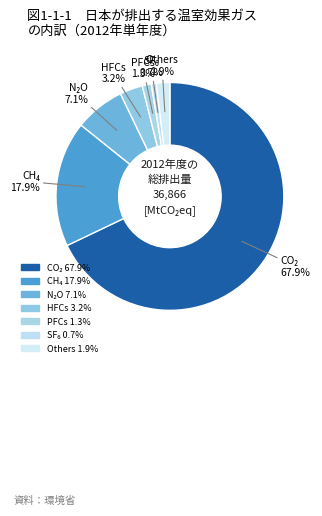

How many segments does this pie chart have?

7